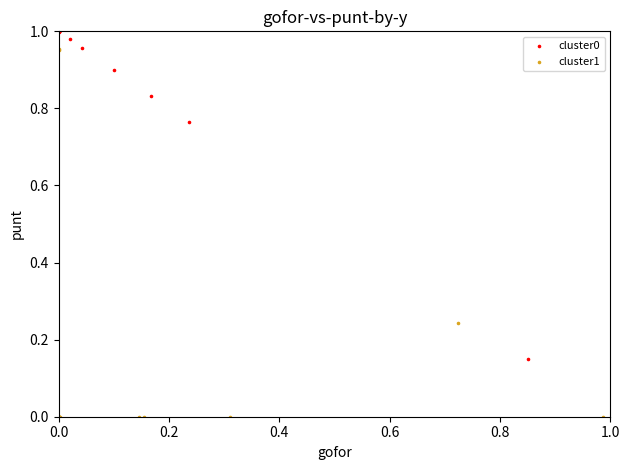

Which series reaches the maximum Y coordinate?

cluster0